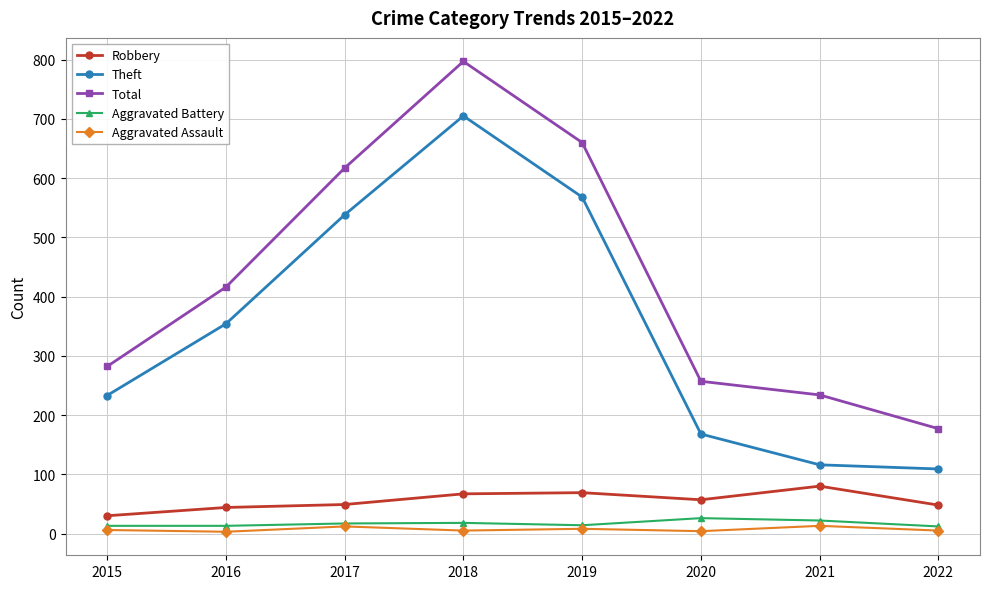

Does the chart have visible grid lines?

Yes